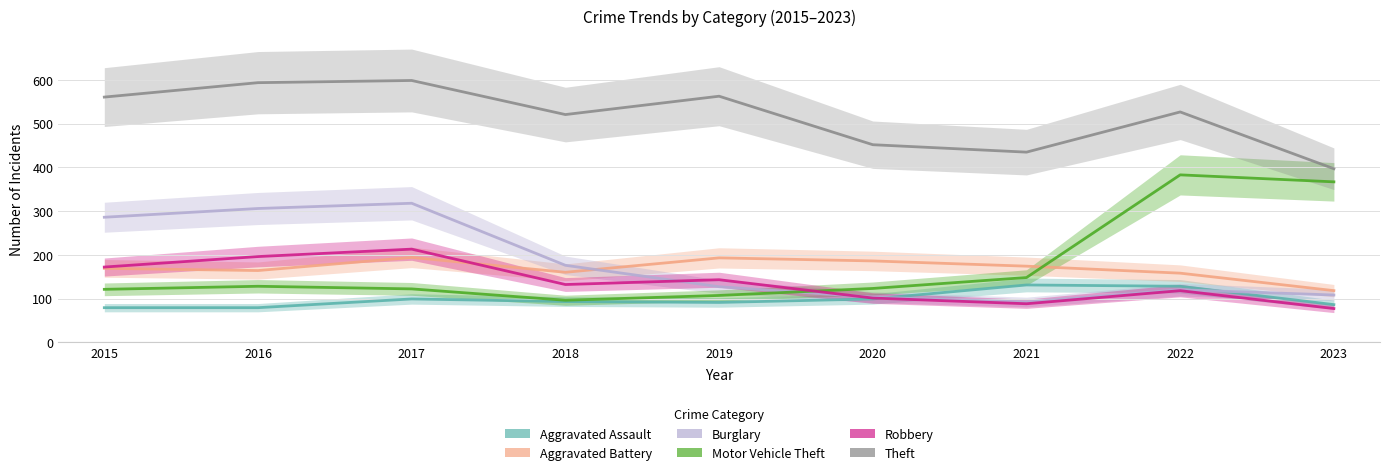

Where does the Motor Vehicle Theft series first go above 123?

2016